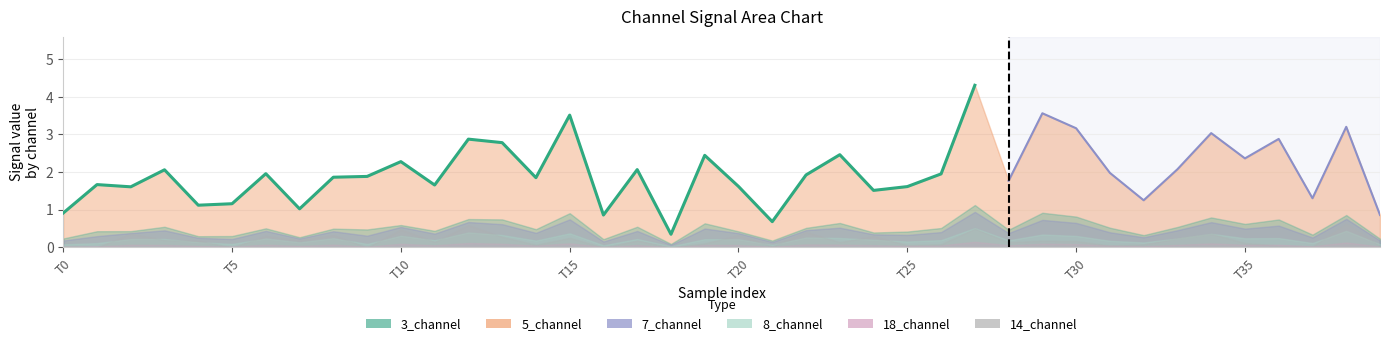

What are all the series names shown in the legend?

3_channel, 5_channel, 7_channel, 8_channel, 18_channel, 14_channel